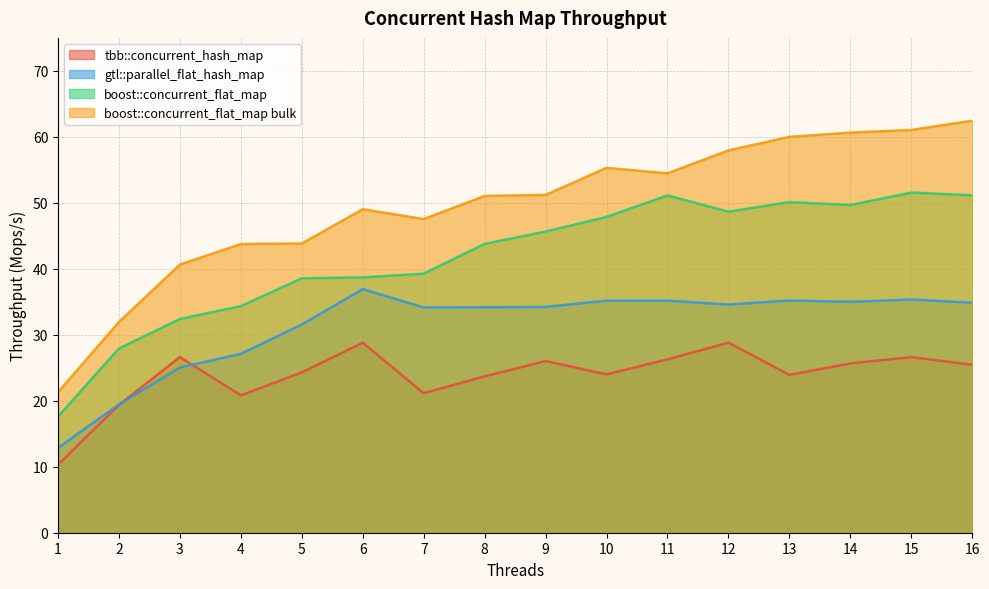

List the labels in order of tbb::concurrent_hash_map value, smallest first.

1, 2, 4, 7, 8, 13, 10, 5, 16, 14, 9, 11, 15, 3, 6, 12